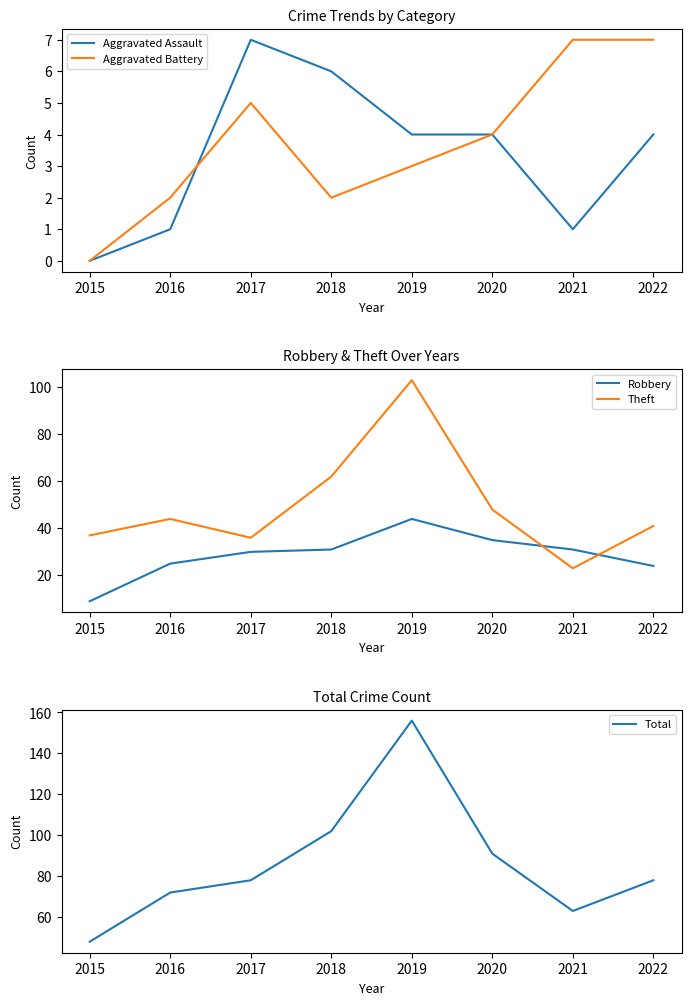

True or false: Aggravated Battery and Total cross at least once.

False